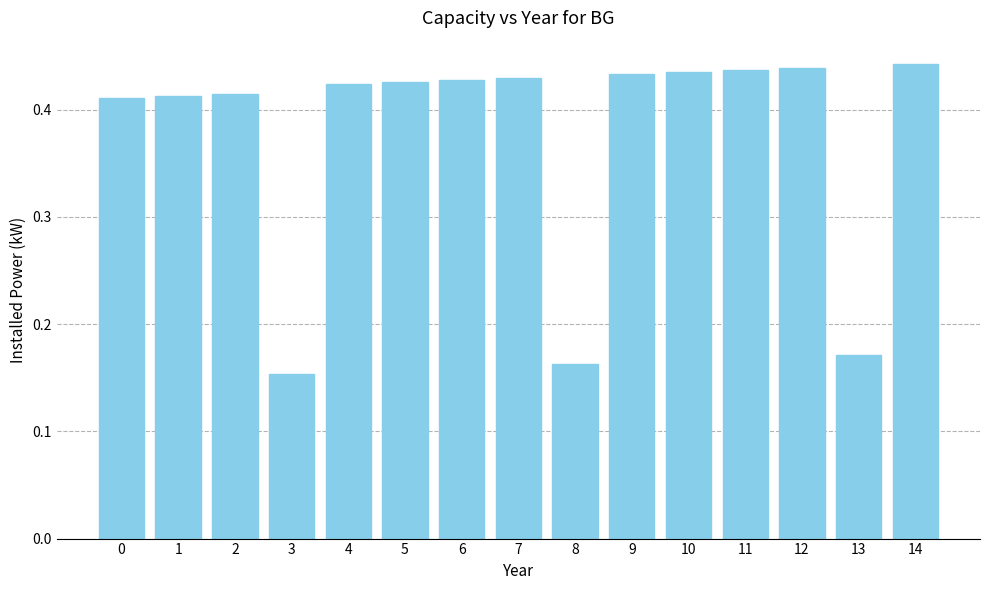

The chart shows a value of 0.6 at 4. True or false?

False